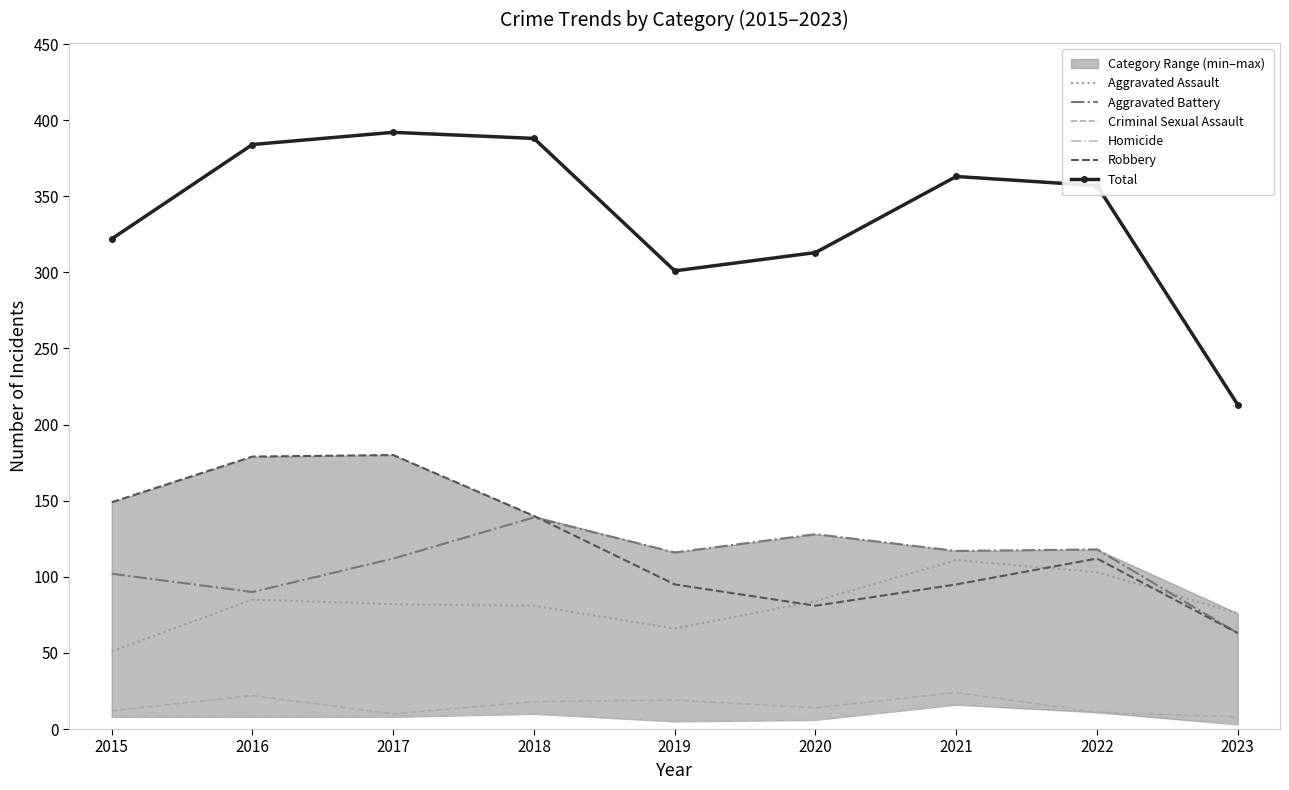

List the series in order of their peak value, highest first.

Total, Robbery, Aggravated Battery, Aggravated Assault, Criminal Sexual Assault, Homicide